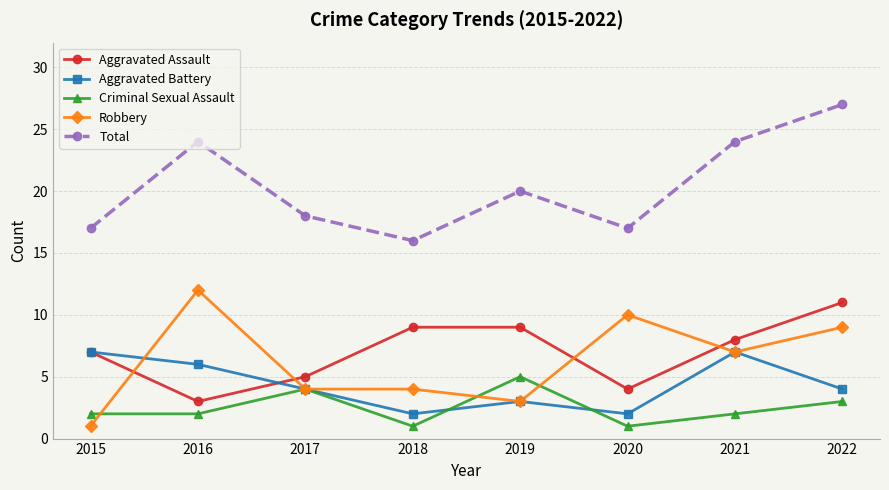

The Criminal Sexual Assault series shows 3 at 2022. True or false?

True